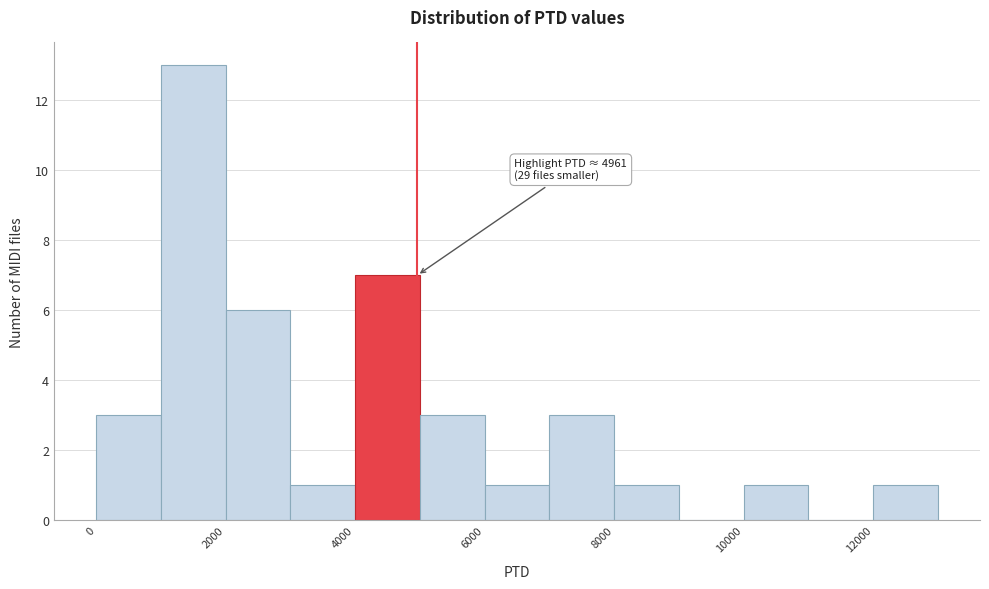

Which range on the x-axis has the tallest bar?

1000 to 2000